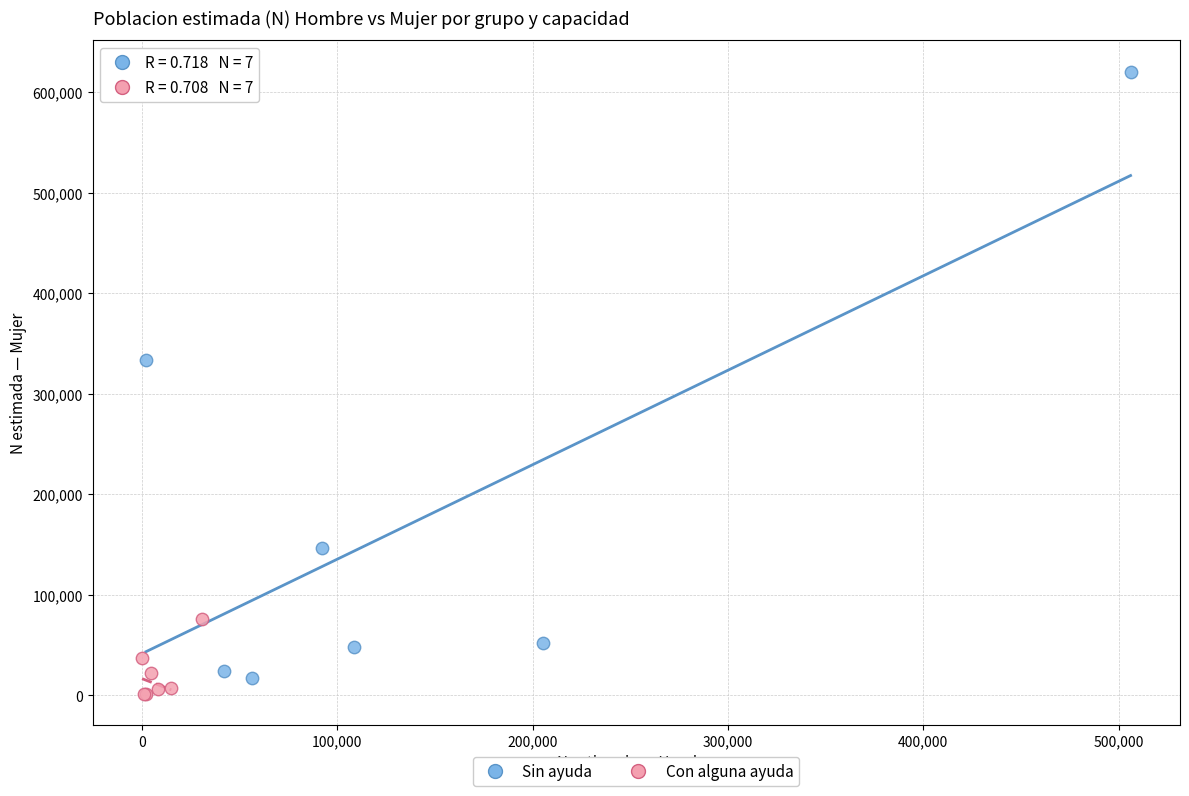

Which series reaches the maximum Y coordinate?

Sin ayuda